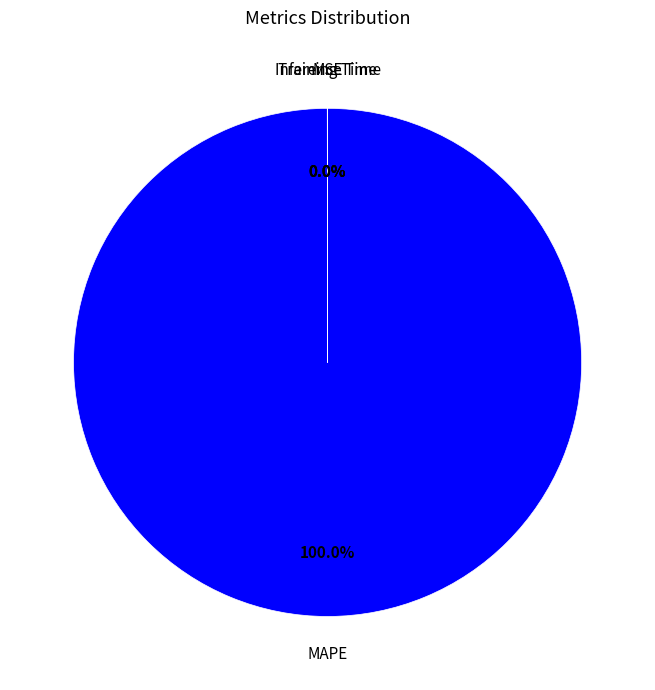

Is MAPE the majority of the pie?

Yes